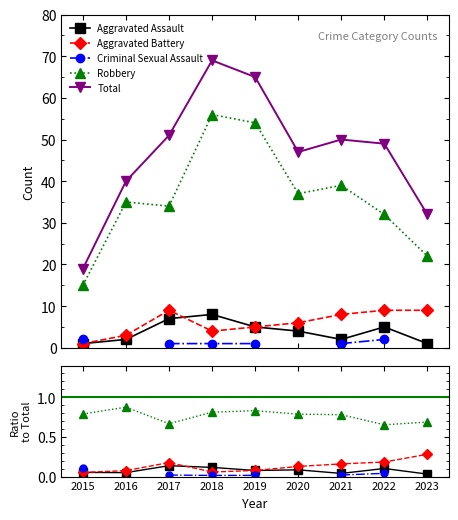

Which label corresponds to the largest value in the chart?

2018